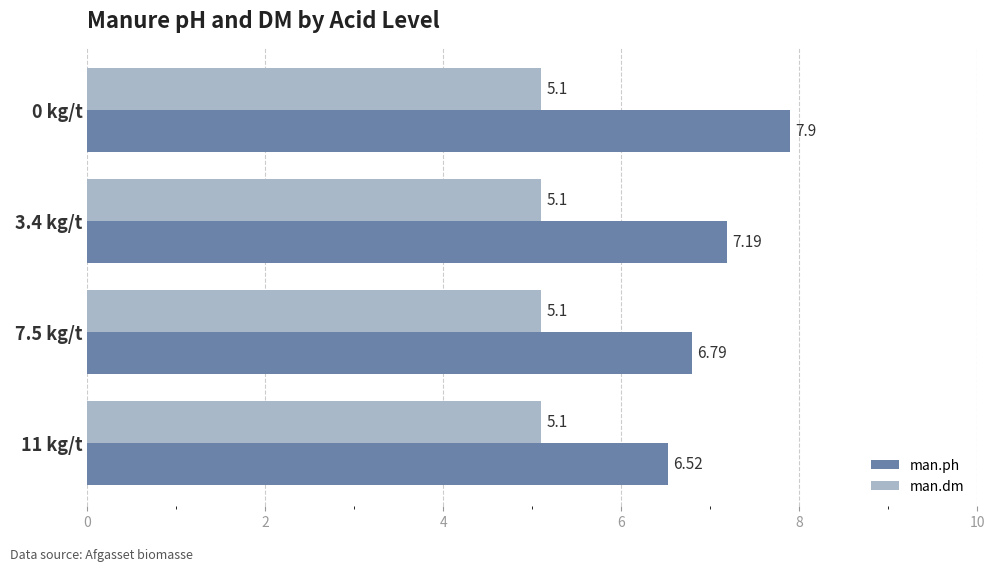

What is the average value of the man.dm series?

5.1